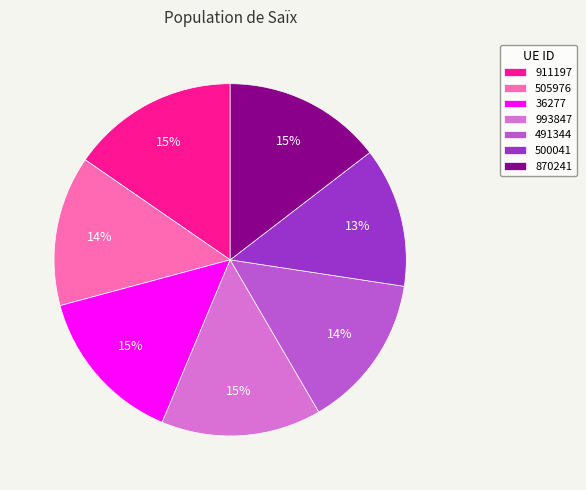

Does 491344 represent more than half of the total?

No